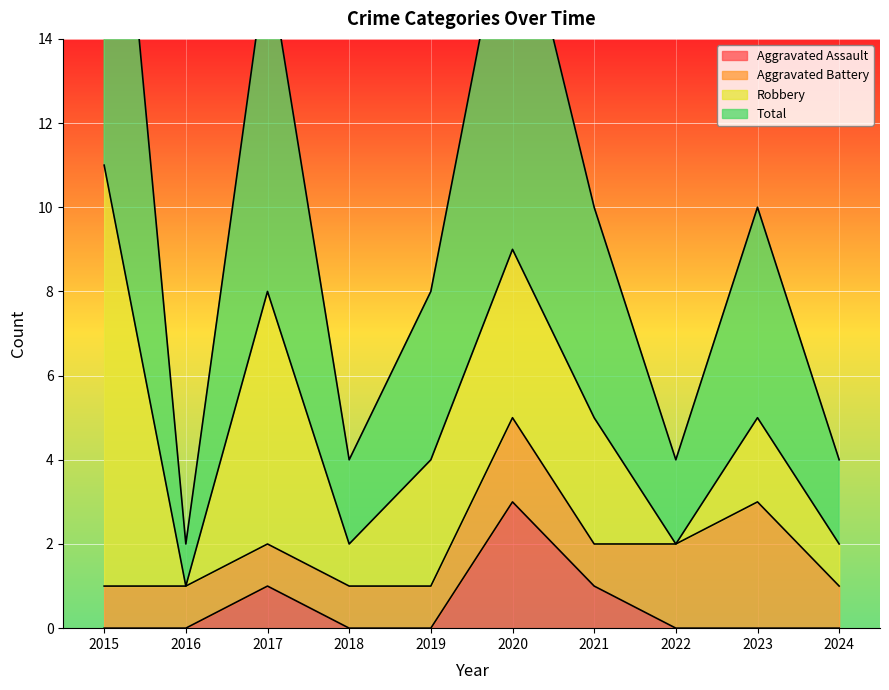

At which label does Aggravated Assault reach its peak?

2020